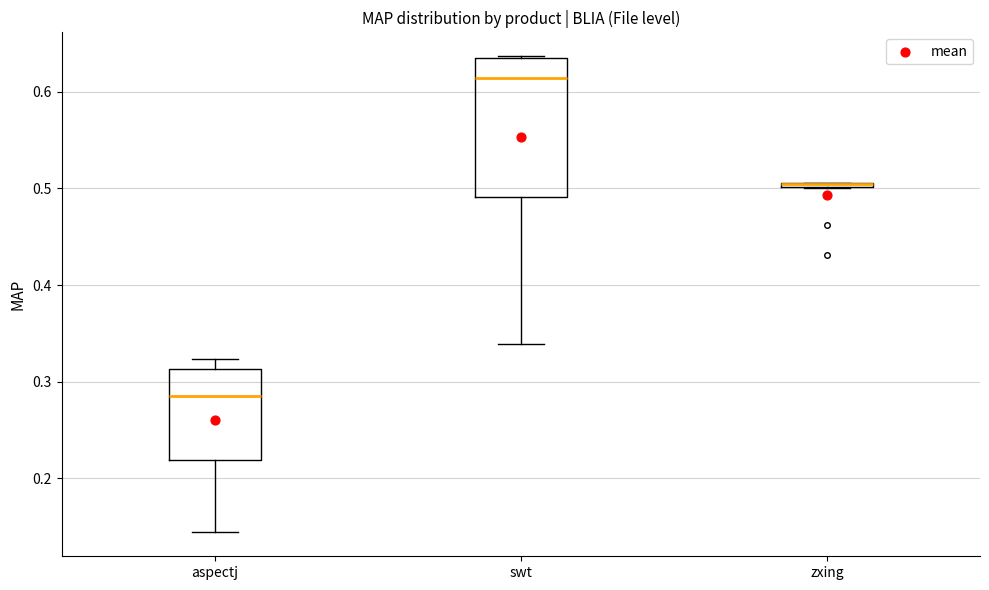

Which box is the tallest, from its lower edge to its upper edge?

swt